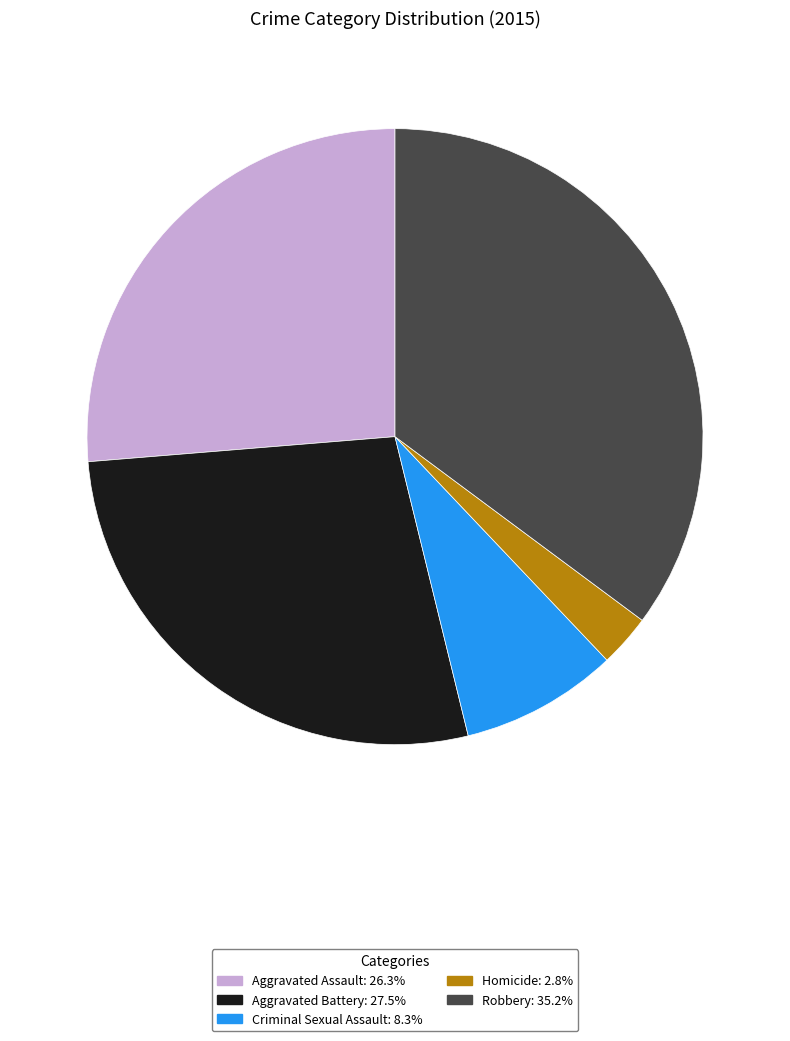

Does Aggravated Assault account for over 50% of the chart?

No